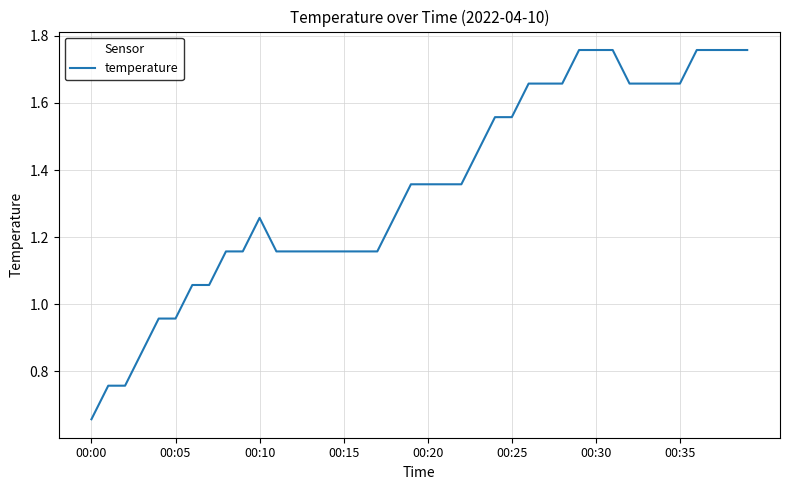

What is the greatest value displayed?

1.8